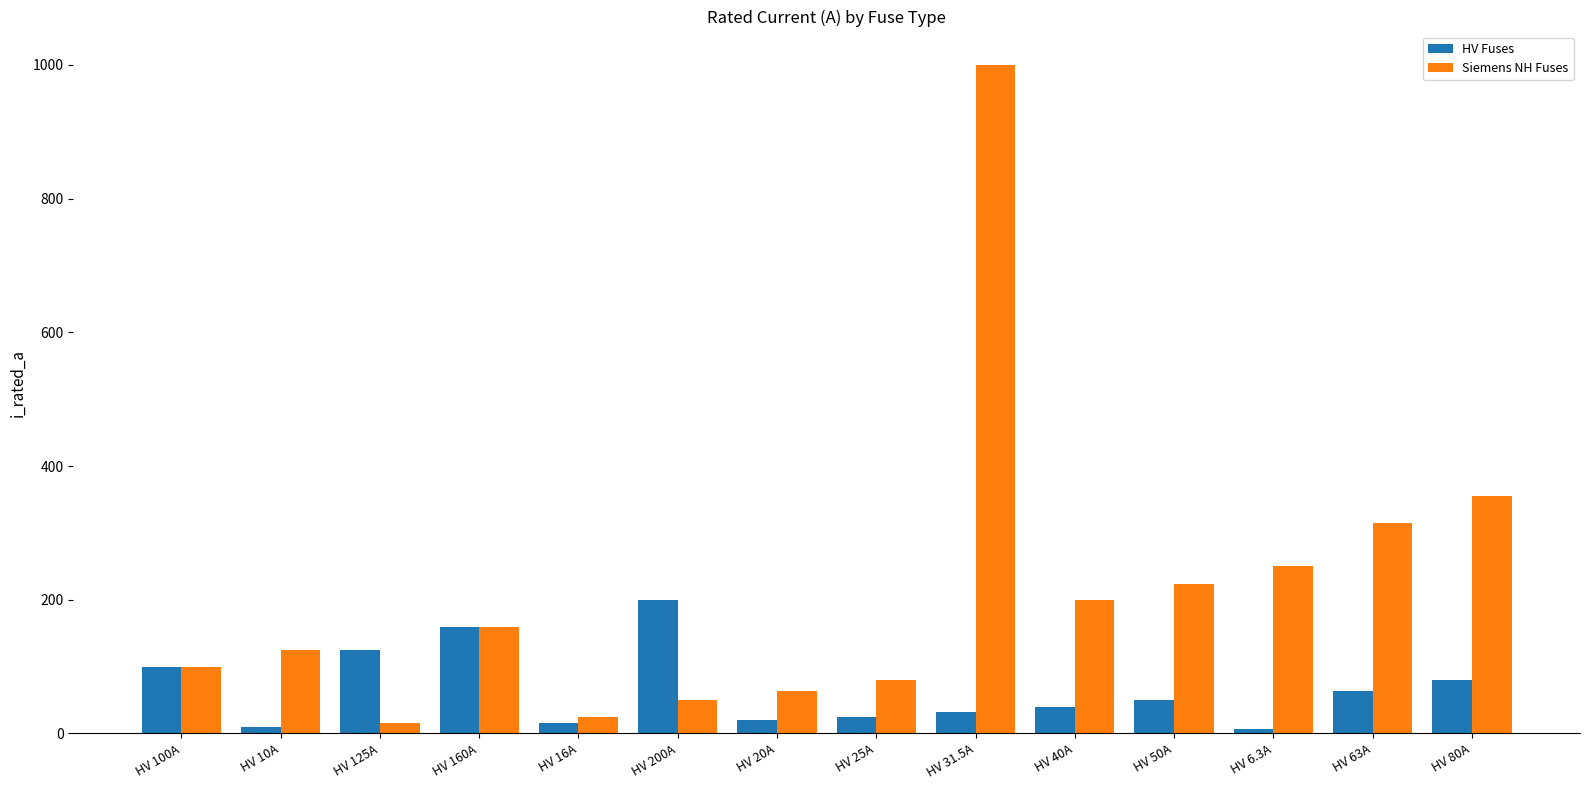

What are all the series names shown in the legend?

HV Fuses, Siemens NH Fuses